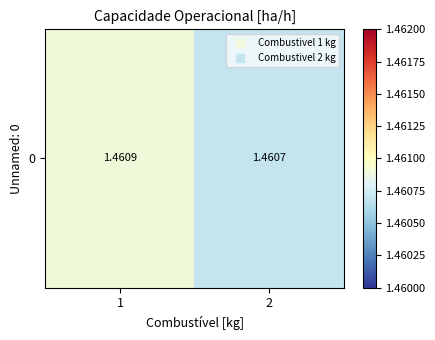

Between 2 and 1, which is larger?

1